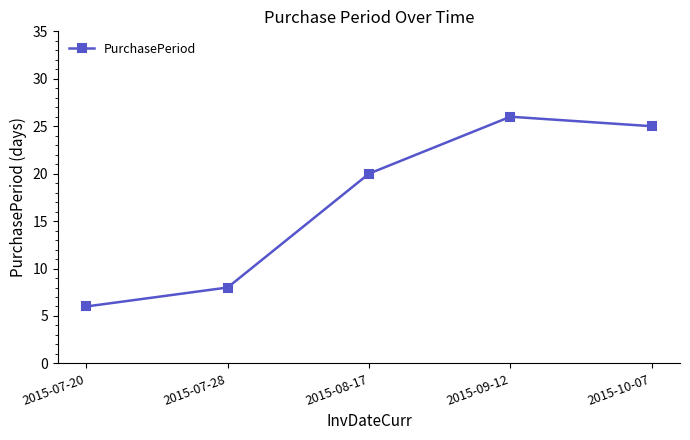

What is the sum of all values?

85